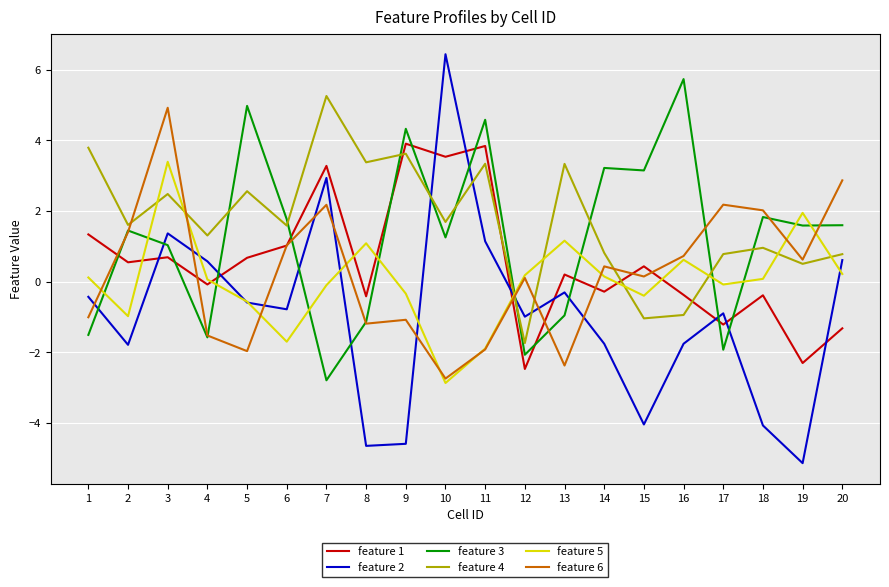

Which series has the largest range (max minus min)?

feature 2